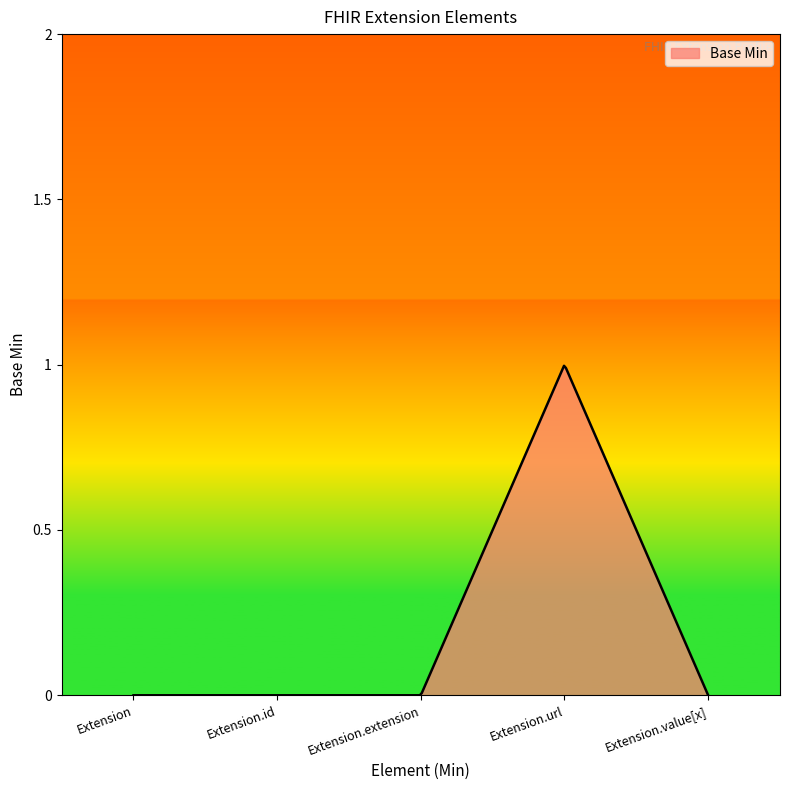

List the labels in order of value, largest first.

Extension.url, Extension, Extension.id, Extension.extension, Extension.value[x]